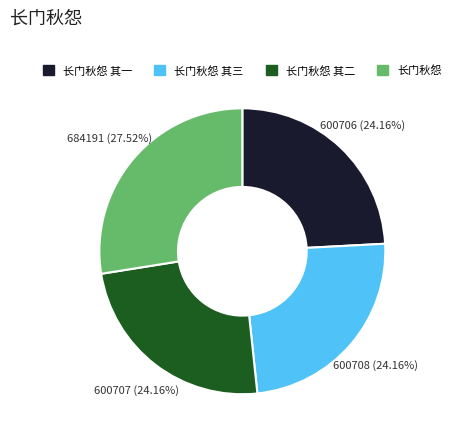

The 长门秋怨 其三 slice represents 14% of the pie. True or false?

False